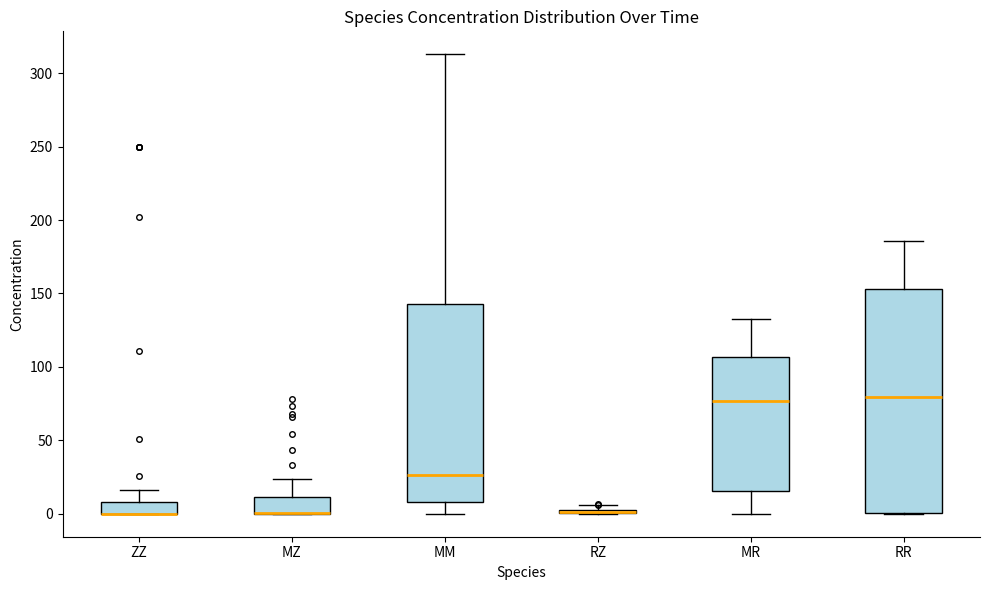

Where does the median line of the box for MM sit on the y-axis? The values are not printed on the chart, so give them approximately, as read against the axis.

25